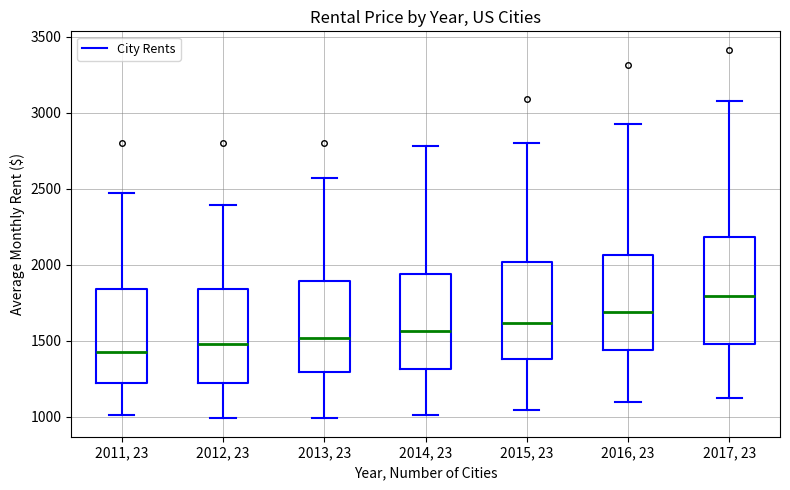

Reading left to right, read every box against the y-axis: the position of its median line, the range the box covers, and the ends of its whiskers. The values are not printed on the chart, so give them approximately, as read against the axis.

2011, 23: median 1400, box 1200 to 1850, whiskers 1000 to 2450
2012, 23: median 1500, box 1200 to 1850, whiskers 1000 to 2400
2013, 23: median 1500, box 1300 to 1900, whiskers 1000 to 2550
2014, 23: median 1550, box 1300 to 1950, whiskers 1000 to 2800
2015, 23: median 1600, box 1400 to 2000, whiskers 1050 to 2800
2016, 23: median 1700, box 1450 to 2050, whiskers 1100 to 2950
2017, 23: median 1800, box 1500 to 2200, whiskers 1100 to 3100